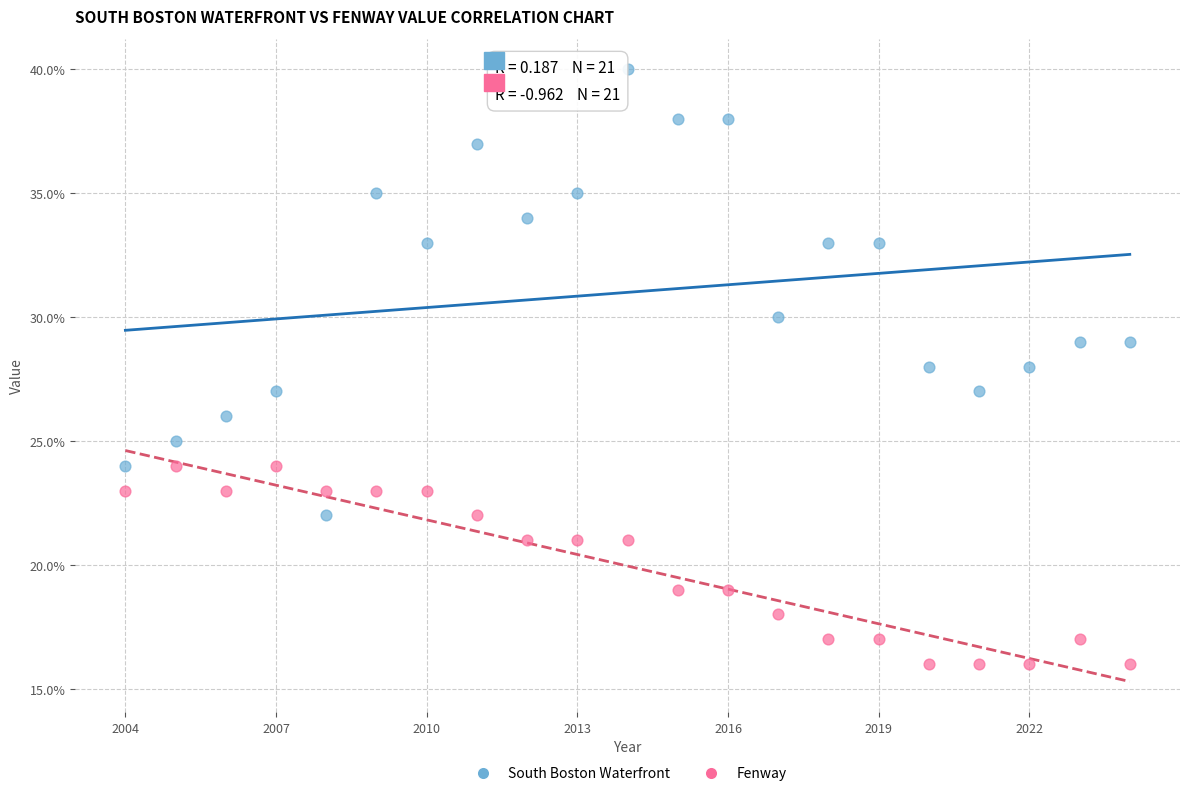

Which series contains the highest Y value?

South Boston Waterfront